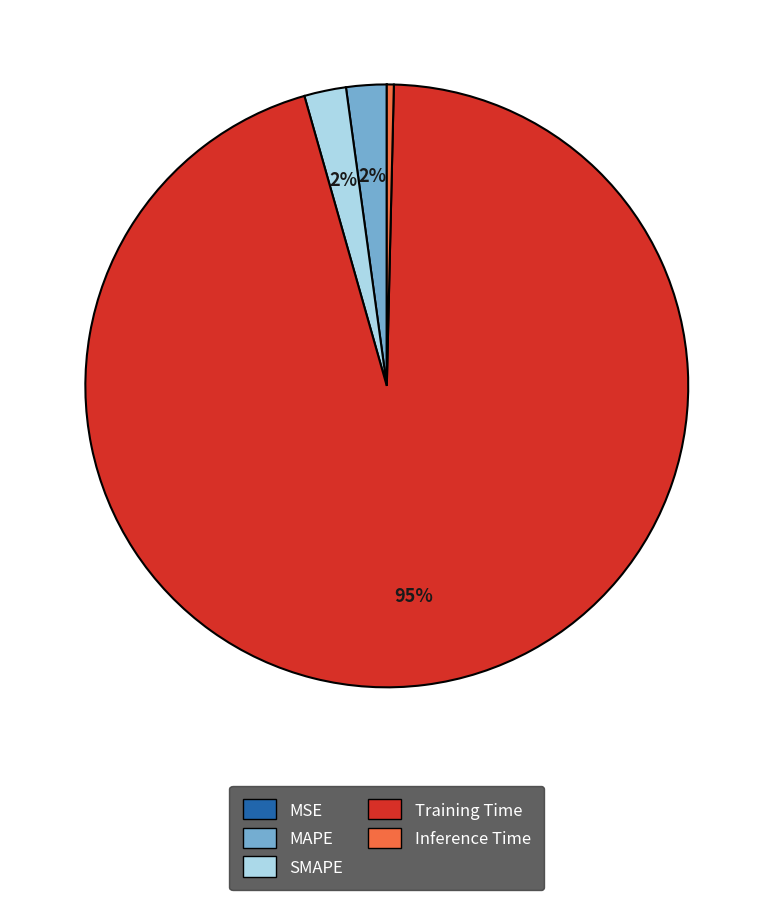

Does any single category account for the majority?

Yes